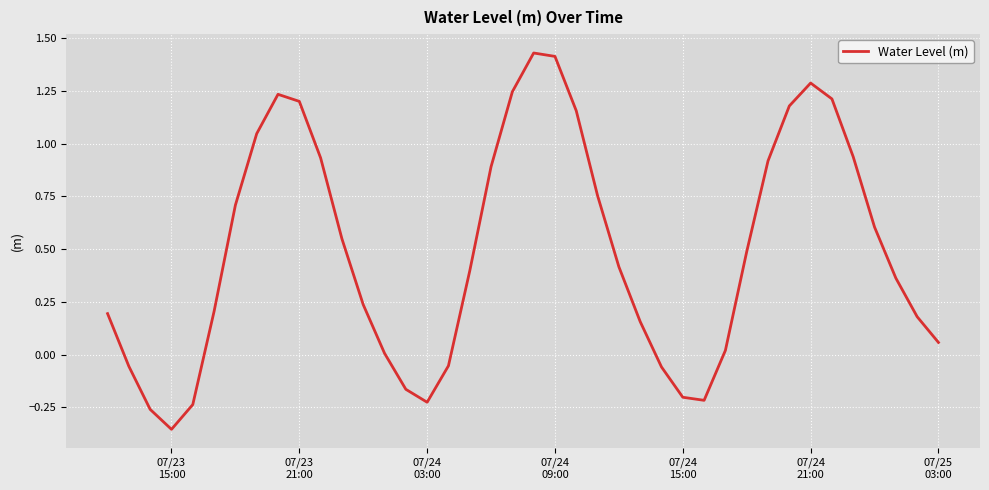

How many points are lower than both their immediate neighbors (excluding endpoints)?

3